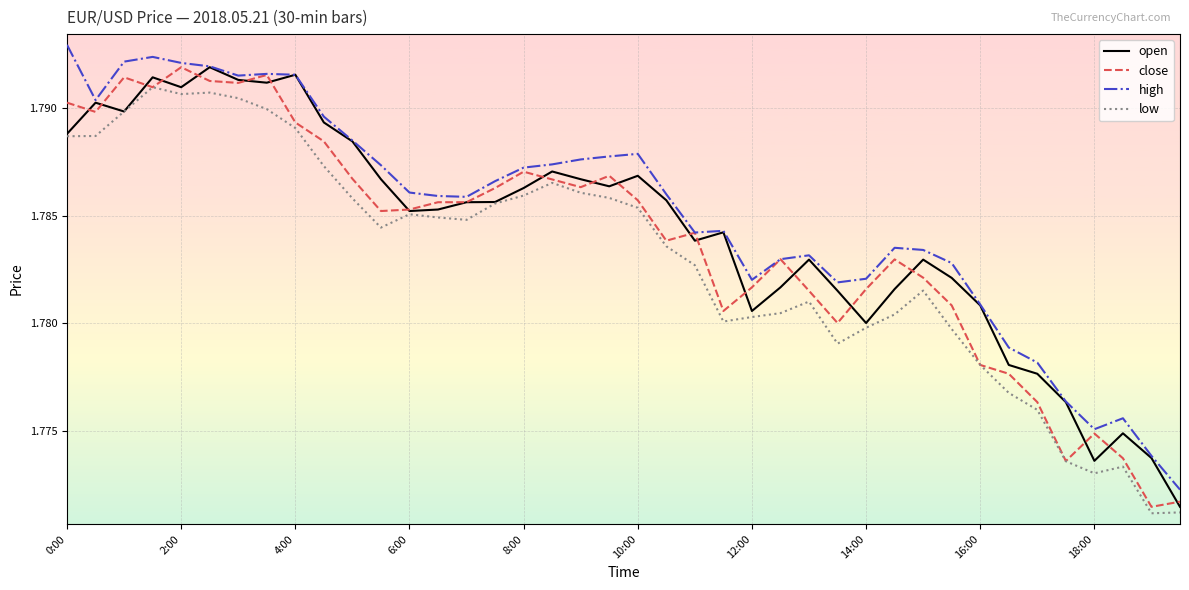

True or false: high and low cross at least once.

False